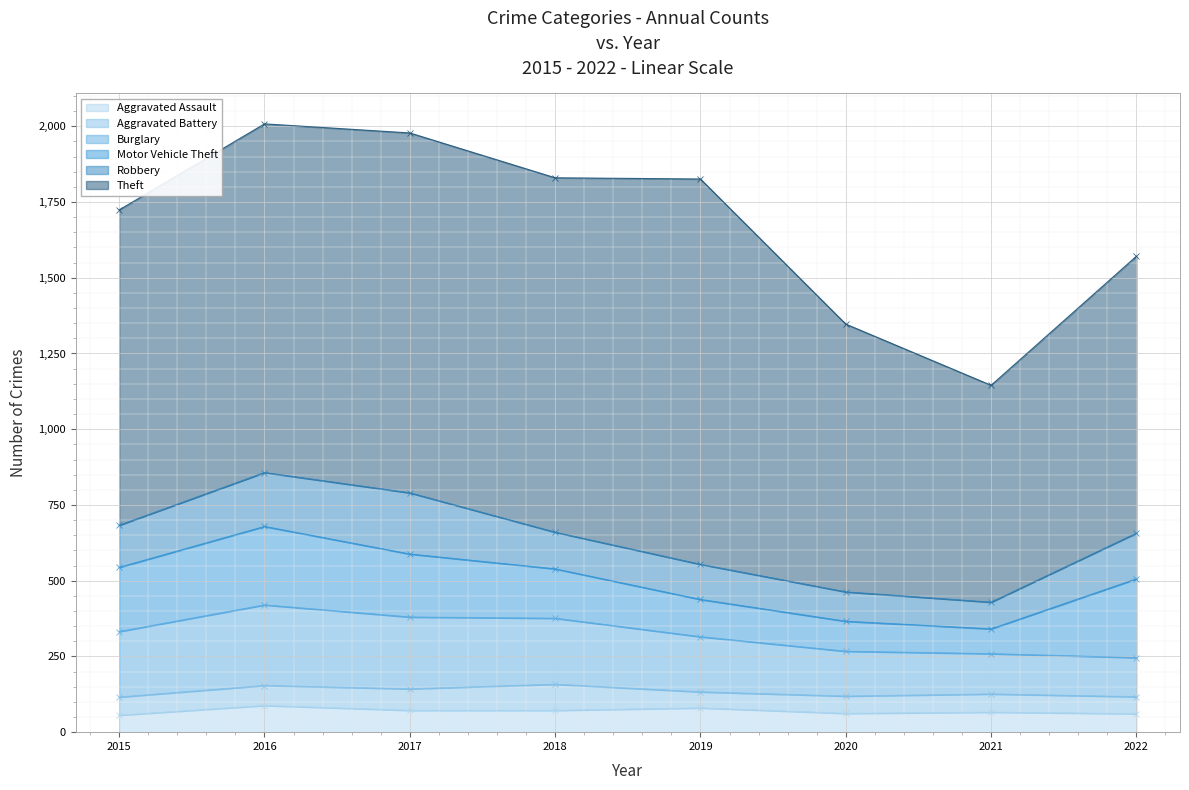

What is the maximum value for Theft?

1272